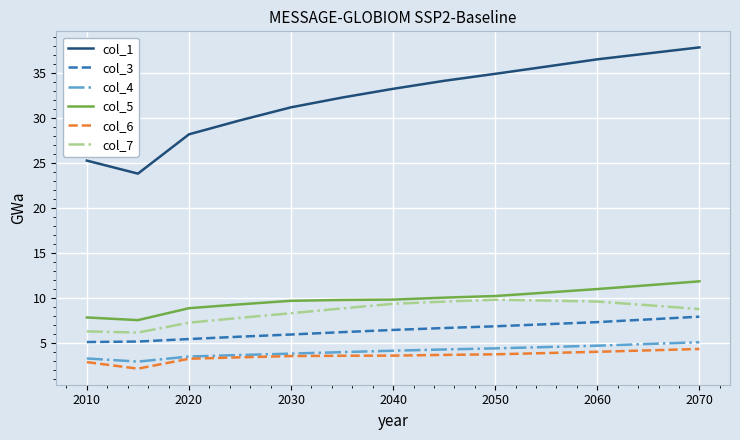

At how many categories does at least one series exceed 6?

13